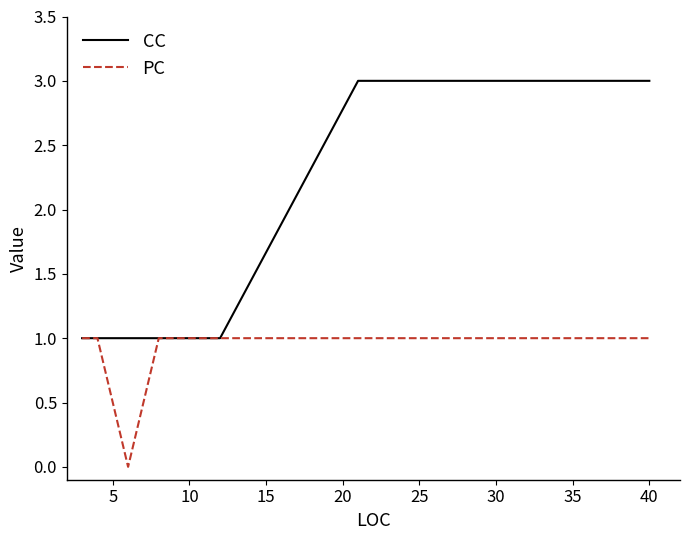

What is the total value across all series at 20?

1